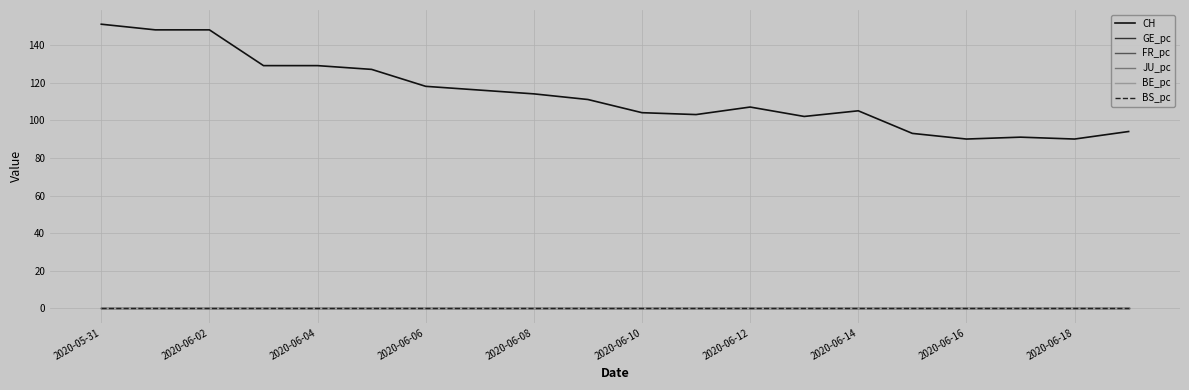

Does the chart have visible grid lines?

Yes